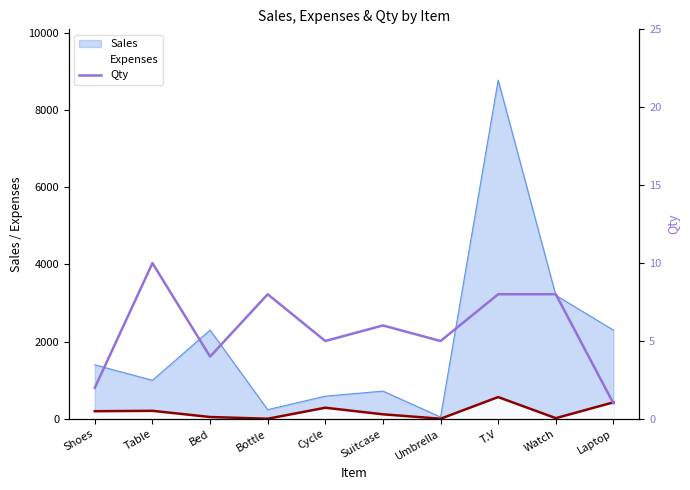

Reading left to right, list all the values displayed in this chart.

Shoes=2	Table=10	Bed=4	Bottle=8	Cycle=5	Suitcase=6	Umbrella=5	T.V=8	Watch=8	Laptop=1